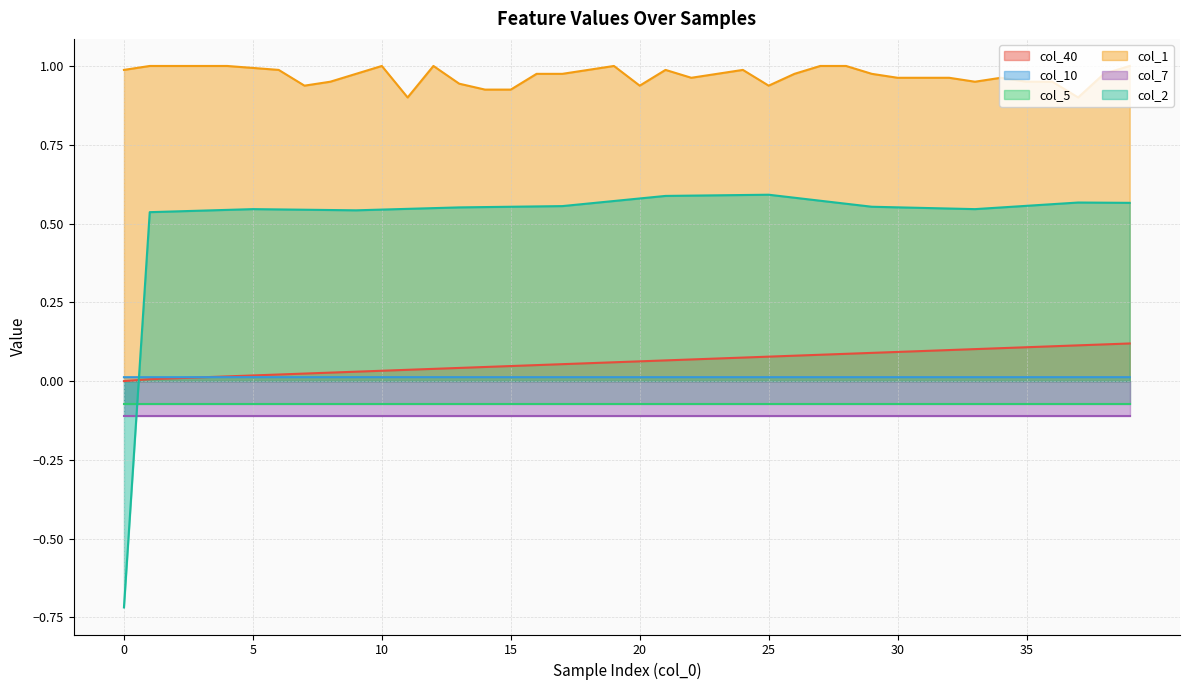

How many data points does each series have?

40